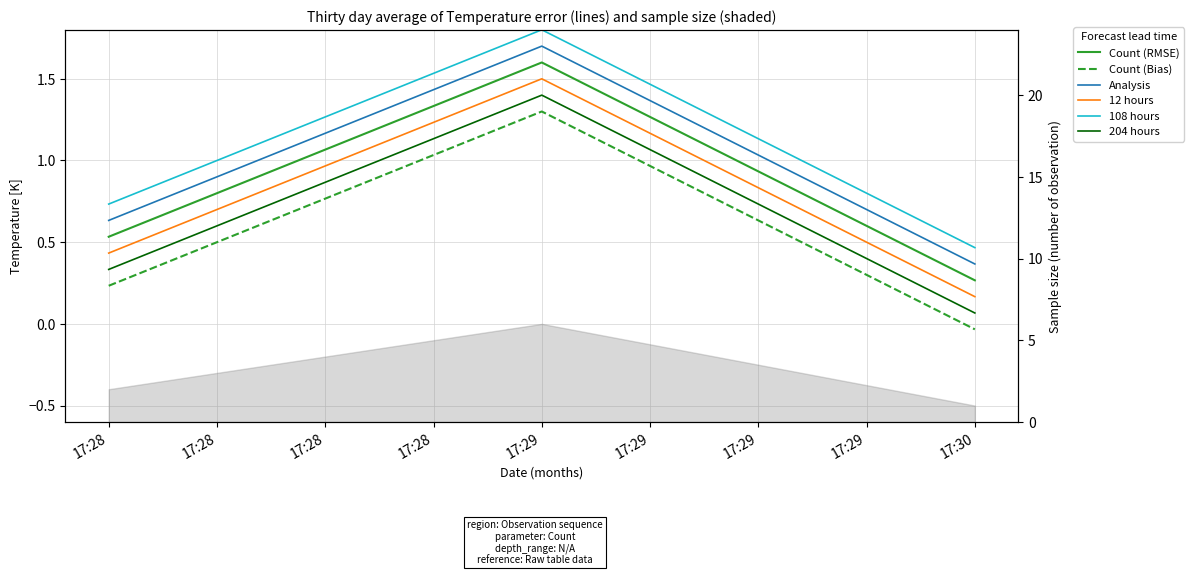

The 12 hours series shows 0.4 at 17:28. True or false?

True